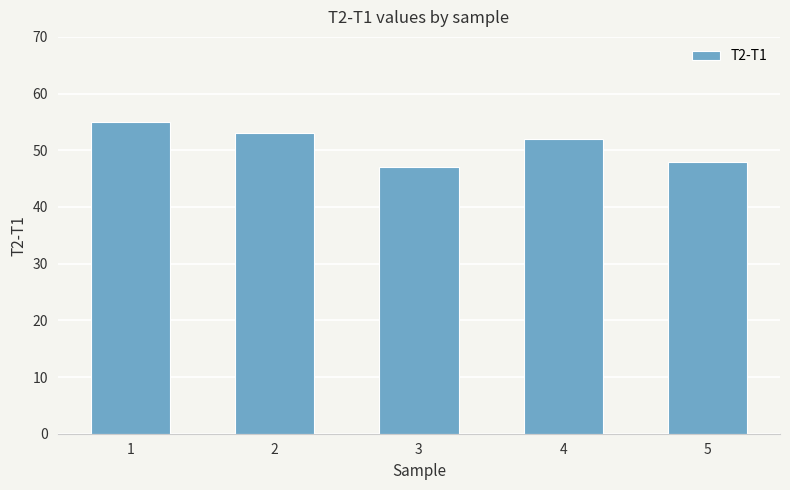

Rank the categories by value from highest to lowest.

1, 2, 4, 5, 3